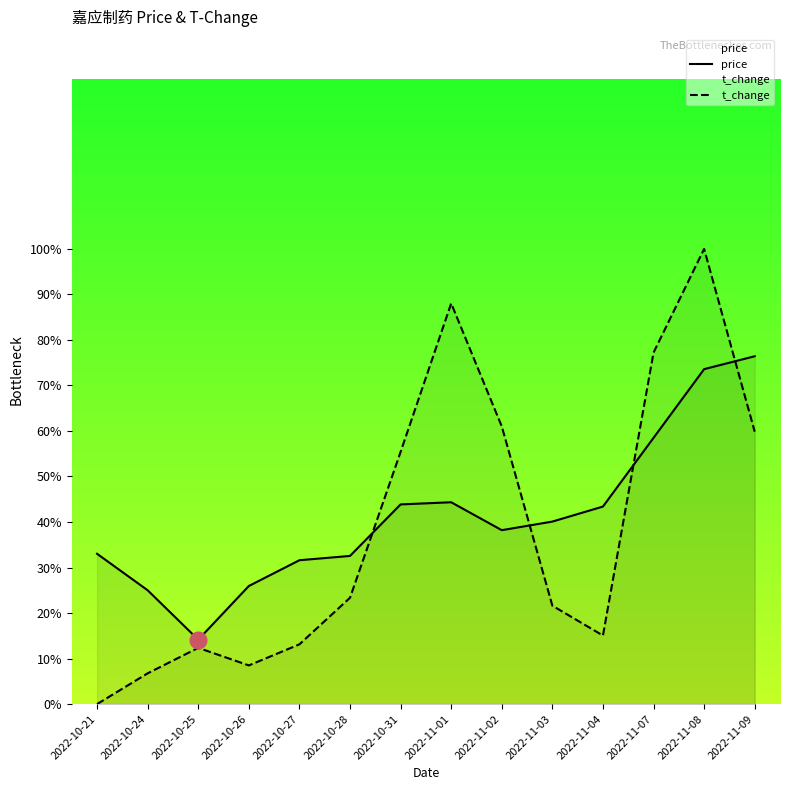

Is it true that price equals 6.7 at 2022-11-09?

True